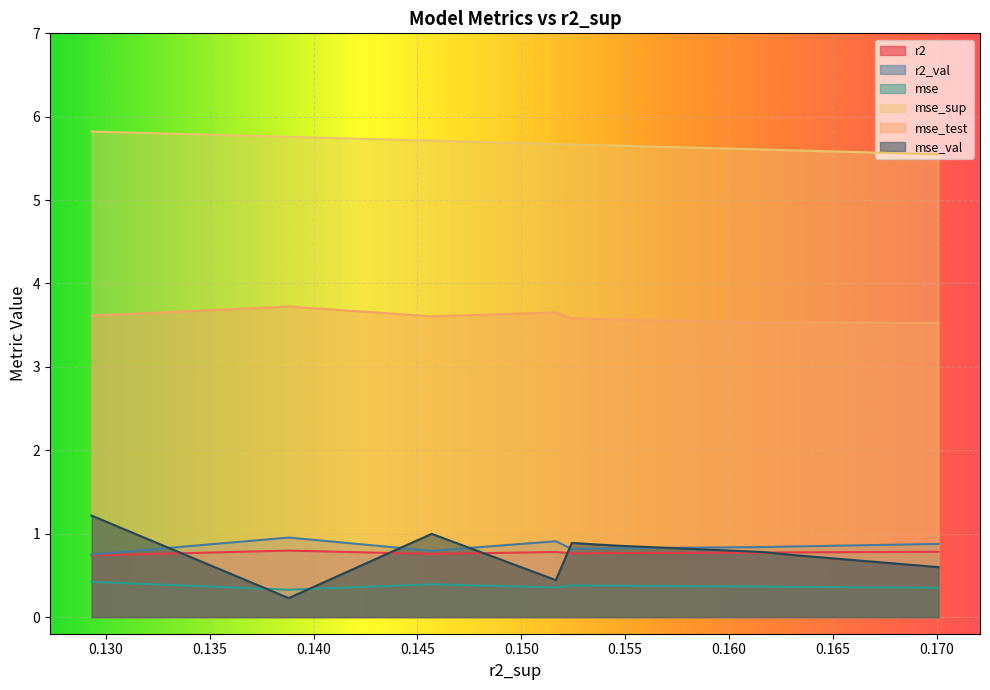

At which label is mse_sup closest to 5?

0.1700893974183918